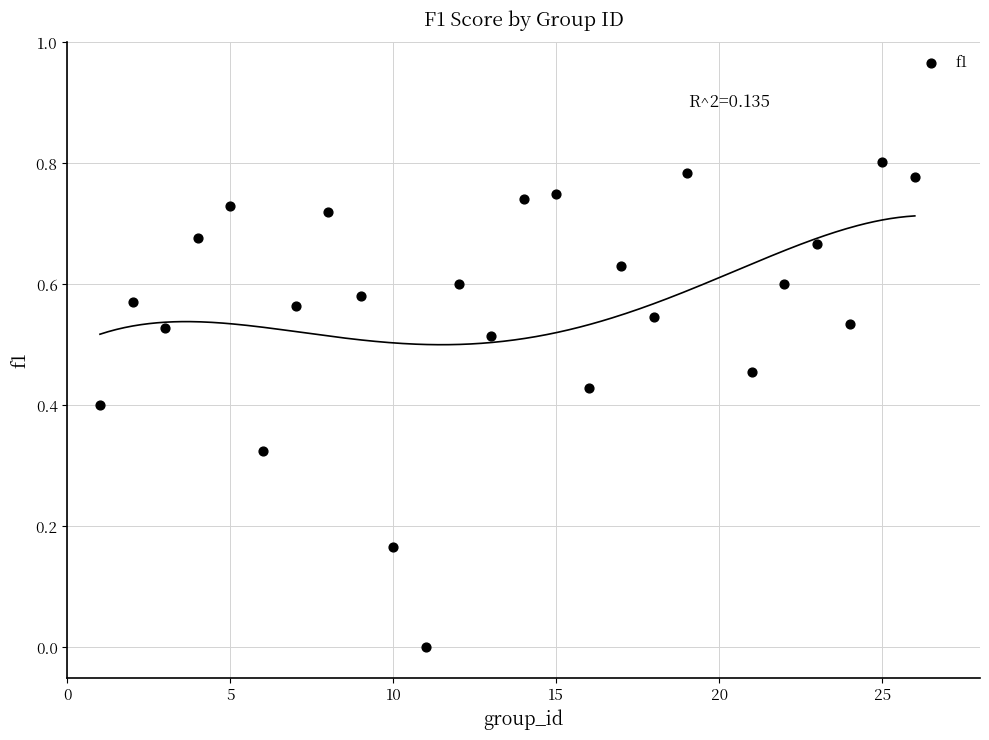

What is the range of X values (max minus min)?

25.0